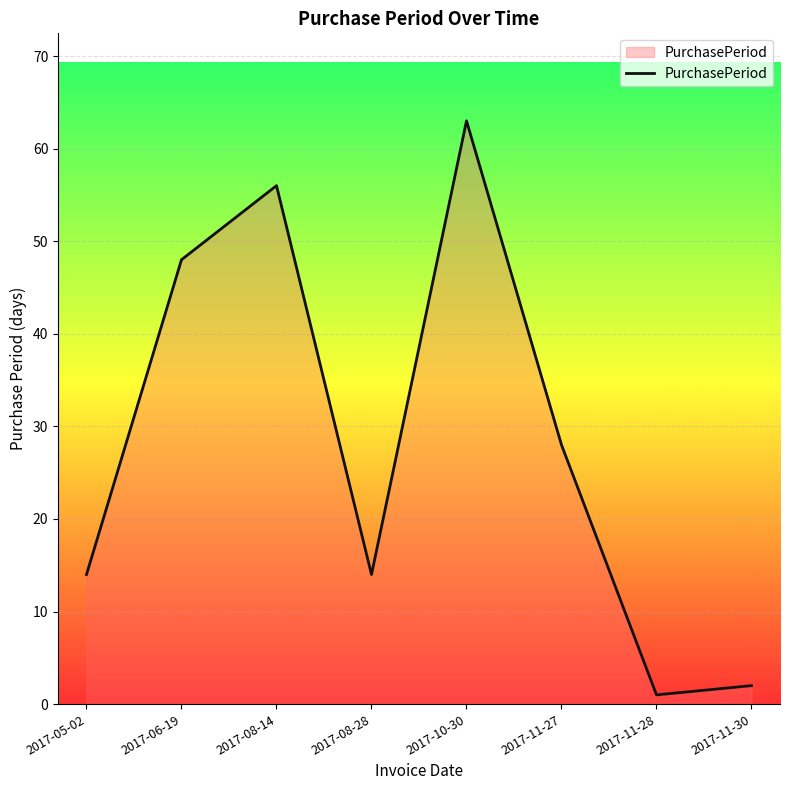

What is the approximate value at 2017-08-14, to the nearest 10?

60